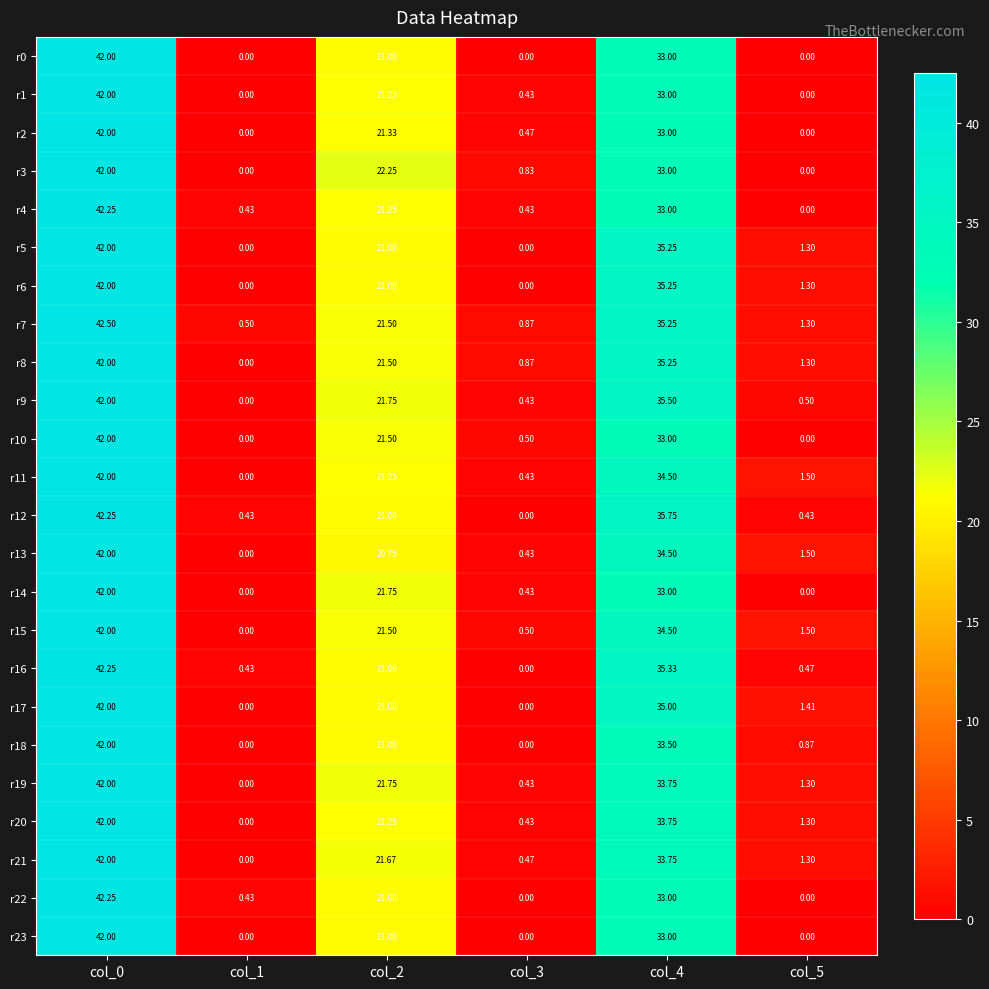

How many values in the r7 series are below 21?

3